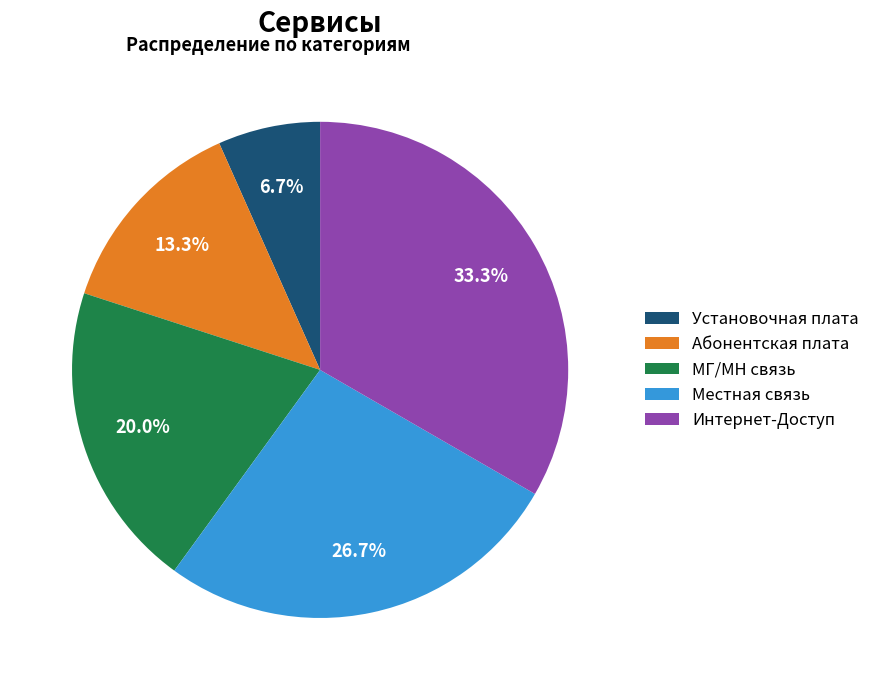

Between МГ/МН связь and Установочная плата, which is larger?

МГ/МН связь